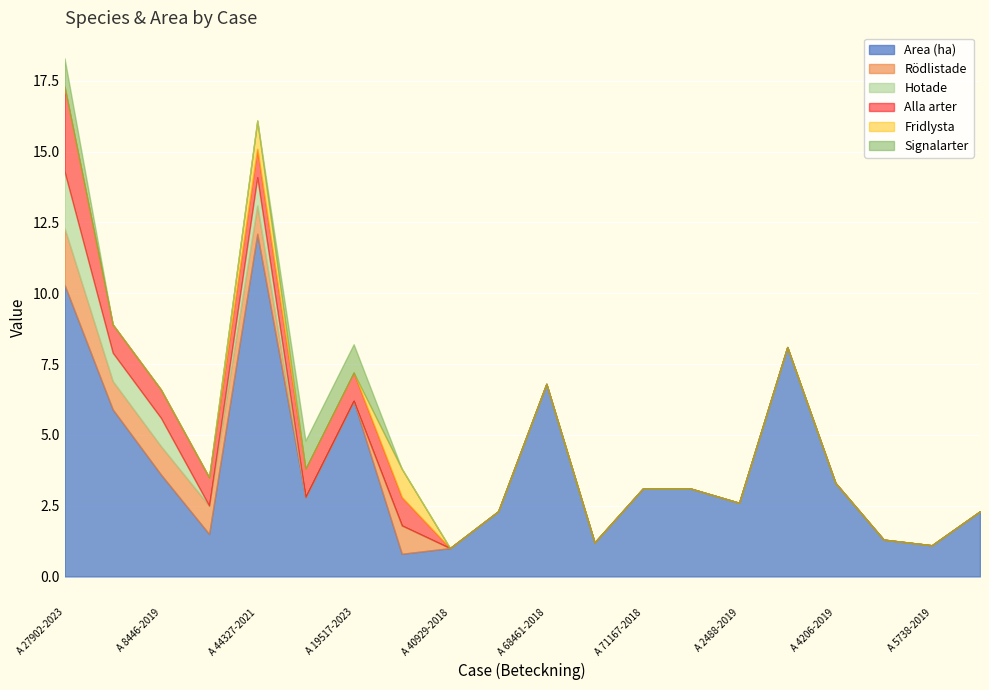

Reading left to right, extract all data points from this chart.

Area (ha): A 27902-2023=10.3	A 8457-2019=5.9	A 8446-2019=3.6	A 15070-2021=1.5	A 44327-2021=12.1	A 46919-2021=2.8	A 19517-2023=6.2	A 24278-2023=0.8	A 40929-2018=1.0	A 66508-2018=2.3	A 68461-2018=6.8	A 68947-2018=1.2	A 71167-2018=3.1	A 1831-2019=3.1	A 2488-2019=2.6	A 3199-2019=8.1	A 4206-2019=3.3	A 6634-2019=1.3	A 5738-2019=1.1	A 8193-2019=2.3
Rödlistade: A 27902-2023=2.0	A 8457-2019=1.0	A 8446-2019=1.0	A 15070-2021=1.0	A 44327-2021=1.0	A 46919-2021=0.0	A 19517-2023=0.0	A 24278-2023=1.0	A 40929-2018=0.0	A 66508-2018=0.0	A 68461-2018=0.0	A 68947-2018=0.0	A 71167-2018=0.0	A 1831-2019=0.0	A 2488-2019=0.0	A 3199-2019=0.0	A 4206-2019=0.0	A 6634-2019=0.0	A 5738-2019=0.0	A 8193-2019=0.0
Hotade: A 27902-2023=2.0	A 8457-2019=1.0	A 8446-2019=1.0	A 15070-2021=0.0	A 44327-2021=1.0	A 46919-2021=0.0	A 19517-2023=0.0	A 24278-2023=0.0	A 40929-2018=0.0	A 66508-2018=0.0	A 68461-2018=0.0	A 68947-2018=0.0	A 71167-2018=0.0	A 1831-2019=0.0	A 2488-2019=0.0	A 3199-2019=0.0	A 4206-2019=0.0	A 6634-2019=0.0	A 5738-2019=0.0	A 8193-2019=0.0
Alla arter: A 27902-2023=3.0	A 8457-2019=1.0	A 8446-2019=1.0	A 15070-2021=1.0	A 44327-2021=1.0	A 46919-2021=1.0	A 19517-2023=1.0	A 24278-2023=1.0	A 40929-2018=0.0	A 66508-2018=0.0	A 68461-2018=0.0	A 68947-2018=0.0	A 71167-2018=0.0	A 1831-2019=0.0	A 2488-2019=0.0	A 3199-2019=0.0	A 4206-2019=0.0	A 6634-2019=0.0	A 5738-2019=0.0	A 8193-2019=0.0
Fridlysta: A 27902-2023=0.0	A 8457-2019=0.0	A 8446-2019=0.0	A 15070-2021=0.0	A 44327-2021=1.0	A 46919-2021=0.0	A 19517-2023=0.0	A 24278-2023=1.0	A 40929-2018=0.0	A 66508-2018=0.0	A 68461-2018=0.0	A 68947-2018=0.0	A 71167-2018=0.0	A 1831-2019=0.0	A 2488-2019=0.0	A 3199-2019=0.0	A 4206-2019=0.0	A 6634-2019=0.0	A 5738-2019=0.0	A 8193-2019=0.0
Signalarter: A 27902-2023=1.0	A 8457-2019=0.0	A 8446-2019=0.0	A 15070-2021=0.0	A 44327-2021=0.0	A 46919-2021=1.0	A 19517-2023=1.0	A 24278-2023=0.0	A 40929-2018=0.0	A 66508-2018=0.0	A 68461-2018=0.0	A 68947-2018=0.0	A 71167-2018=0.0	A 1831-2019=0.0	A 2488-2019=0.0	A 3199-2019=0.0	A 4206-2019=0.0	A 6634-2019=0.0	A 5738-2019=0.0	A 8193-2019=0.0